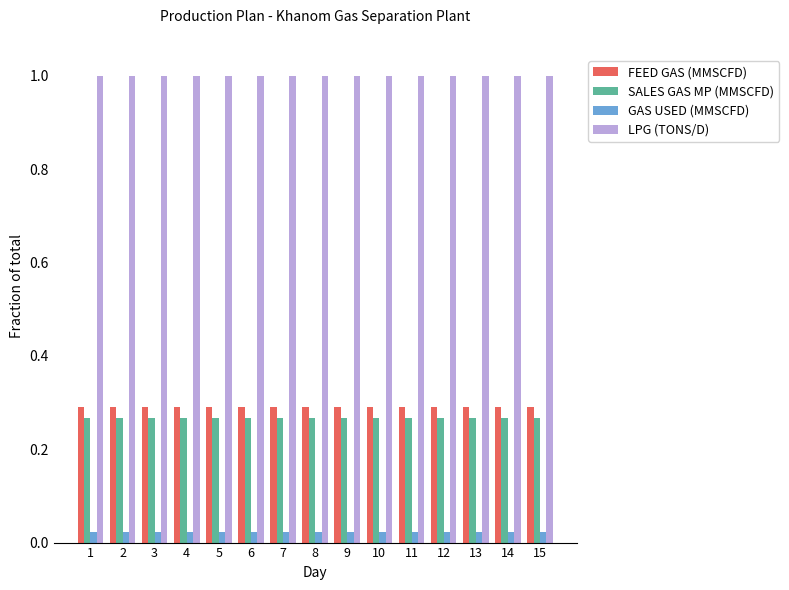

What is the difference between the highest and lowest values at 15?

1.0